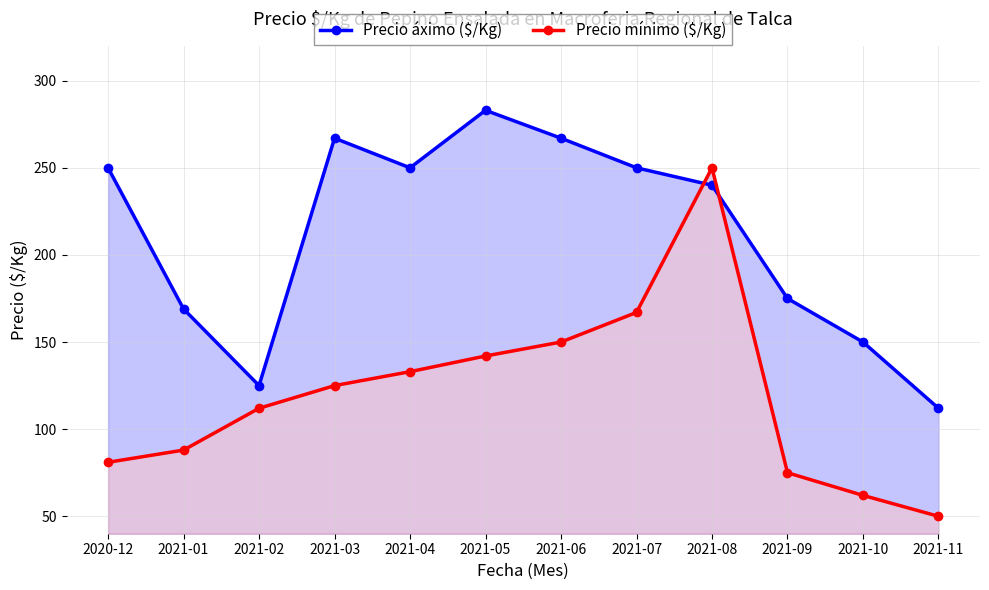

In Precio mínimo ($/Kg), how many points are higher than both neighbors (excluding endpoints)?

1